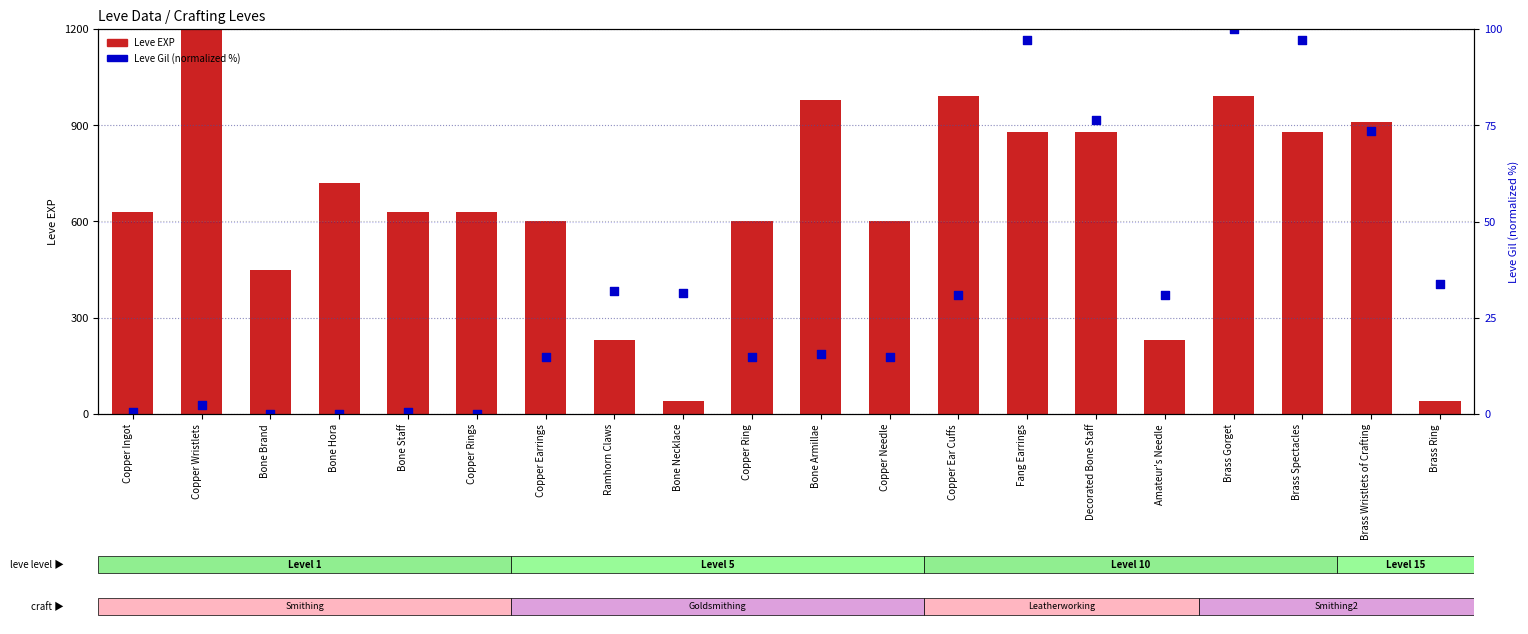

What is the total value across all series at Brass Spectacles?

977.2